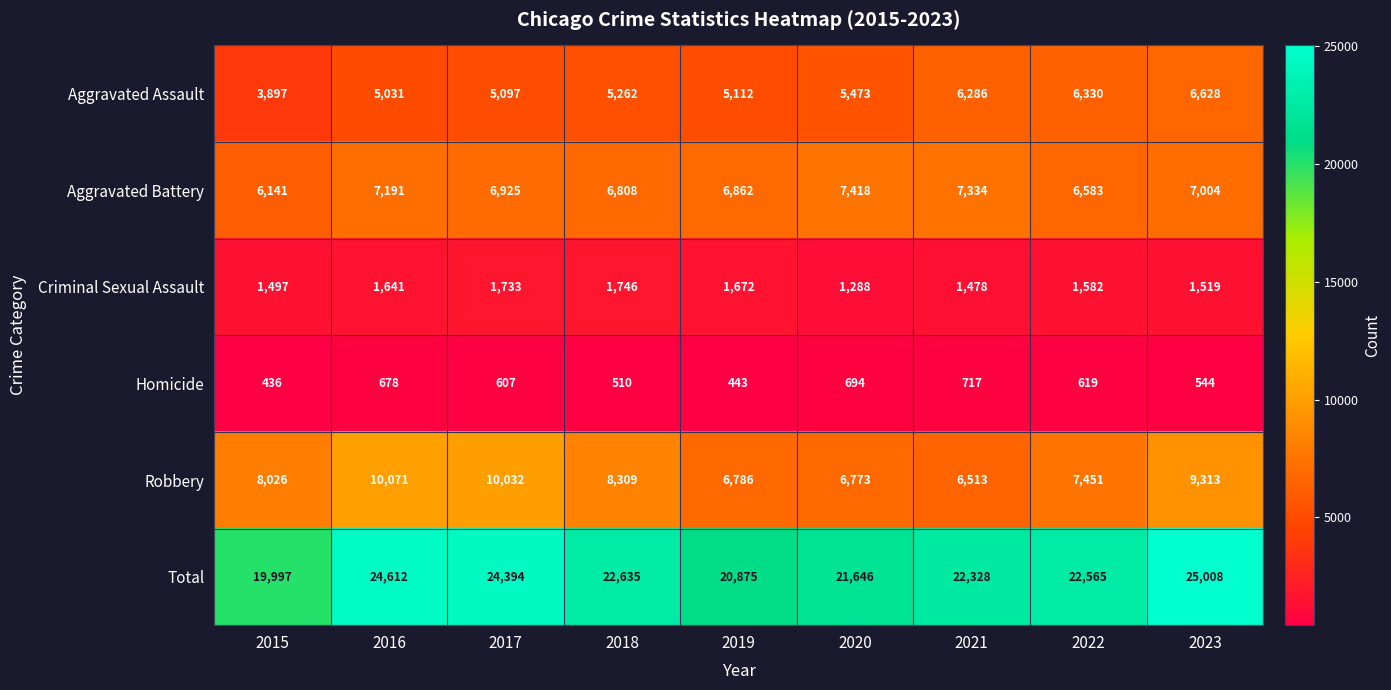

What is the maximum value shown in the chart?

25008